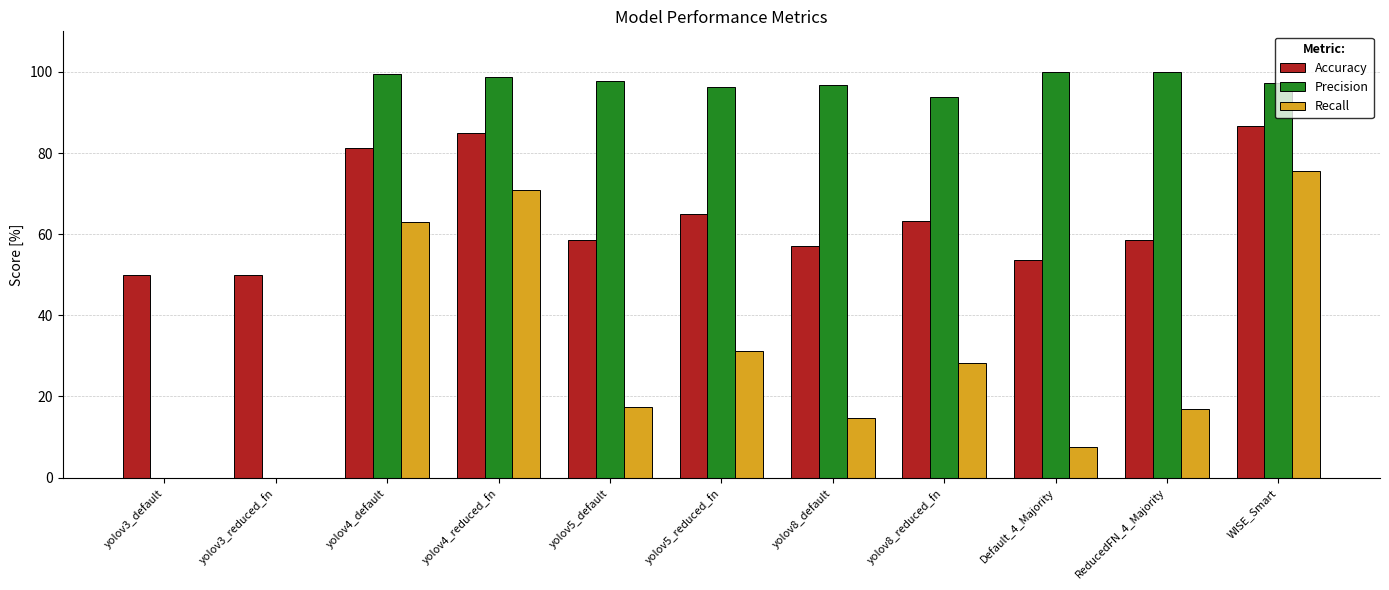

Between Default_4_Majority and WISE_Smart, which series saw the biggest shift?

Recall